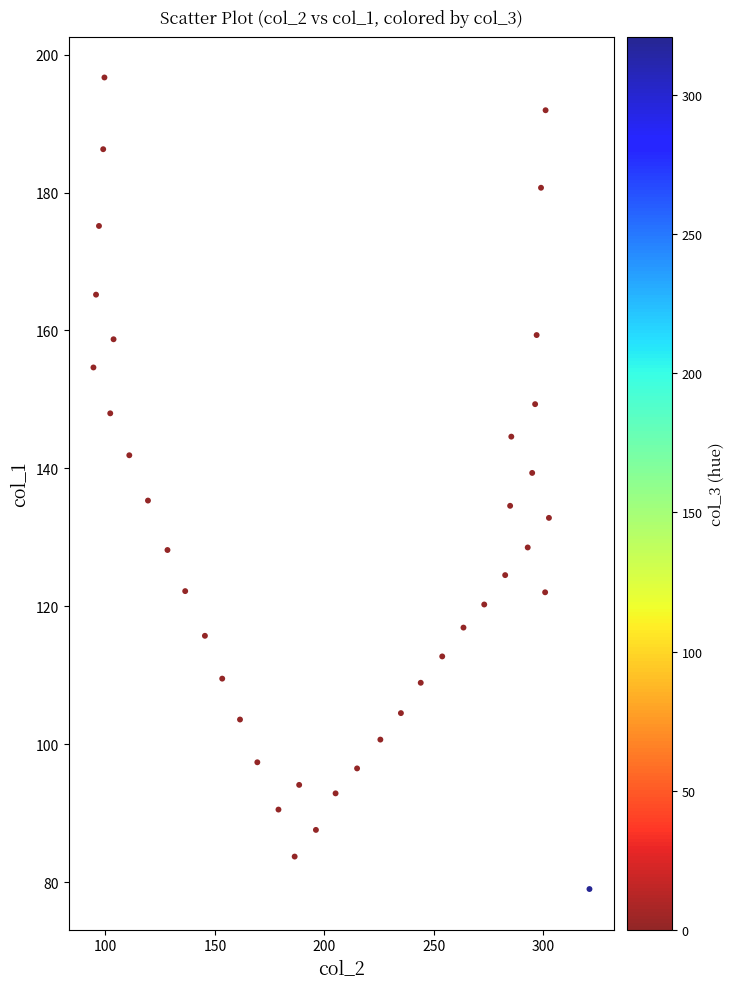

What is the range of Y values (max minus min)?

117.7